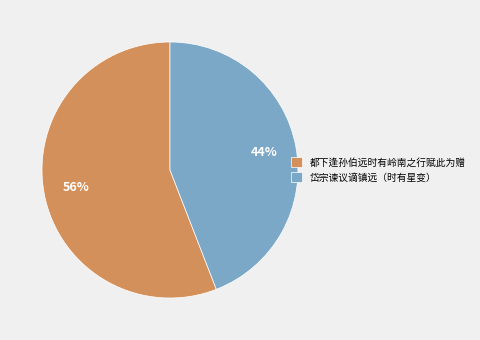

Does 岱宗谏议谪镇远（时有星变） represent more than half of the total?

No